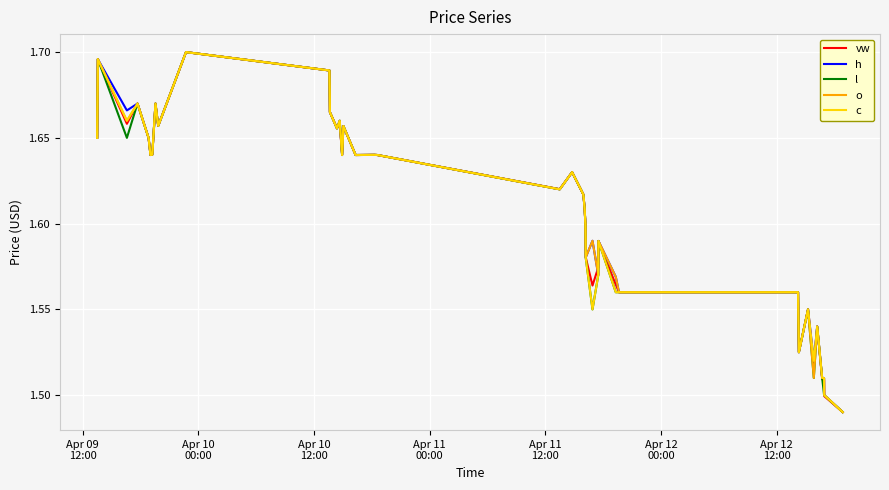

What are all the series names shown in the legend?

vw, h, l, o, c